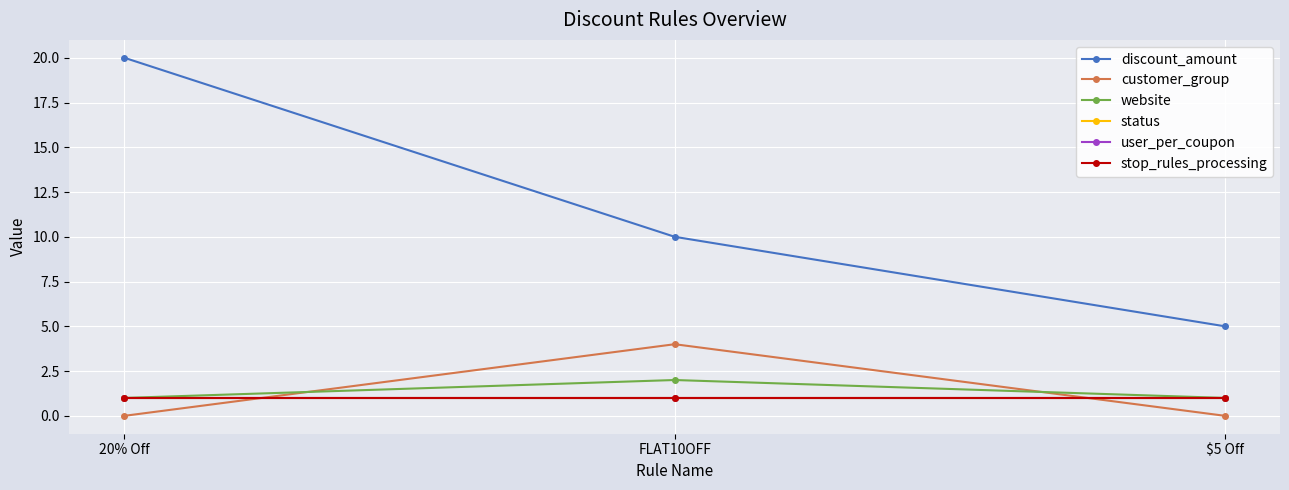

Does the chart have visible grid lines?

Yes